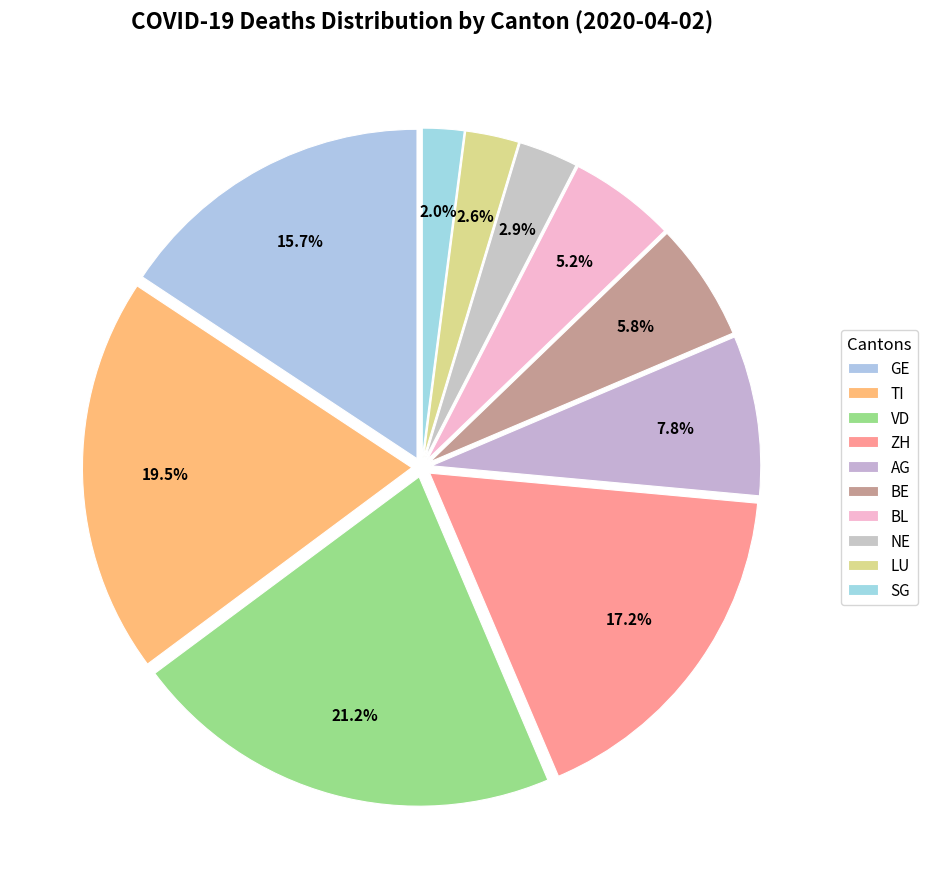

To the nearest percent, what portion does BL represent?

5%